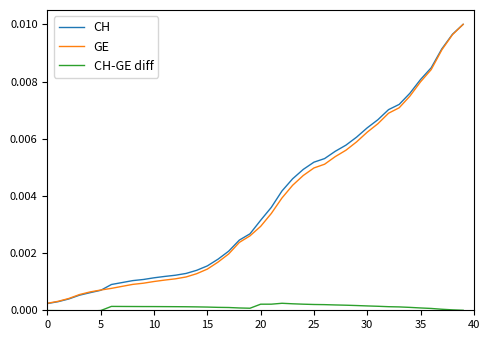

Which series has the widest spread of values?

CH